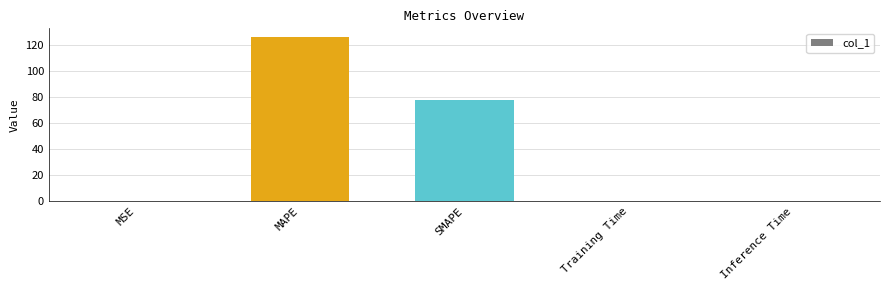

The chart shows a value of 77.4 at SMAPE. True or false?

True